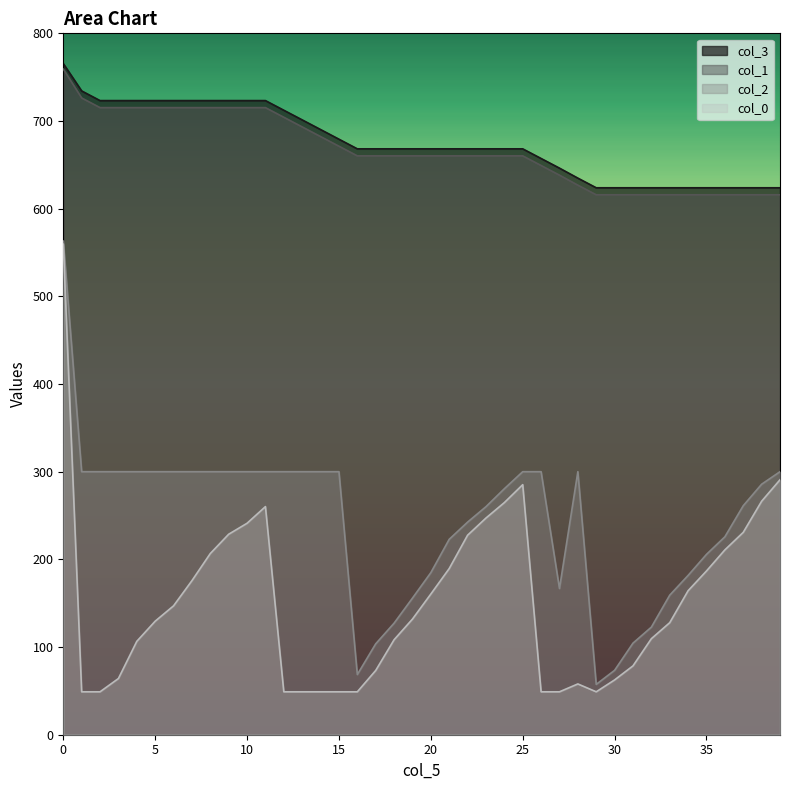

Where does the col_1 series first go above 660?

0